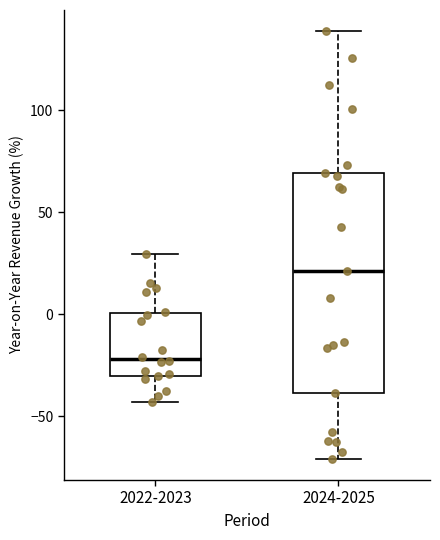

Reading left to right, transcribe this box plot: for each box, give where its median line is, the range the box spans, and where its two whiskers end, as read against the y-axis. The values are not printed on the chart, so give them approximately, as read against the axis.

2022-2023: median -20, box -30 to 0, whiskers -45 to 30
2024-2025: median 20, box -40 to 70, whiskers -70 to 140